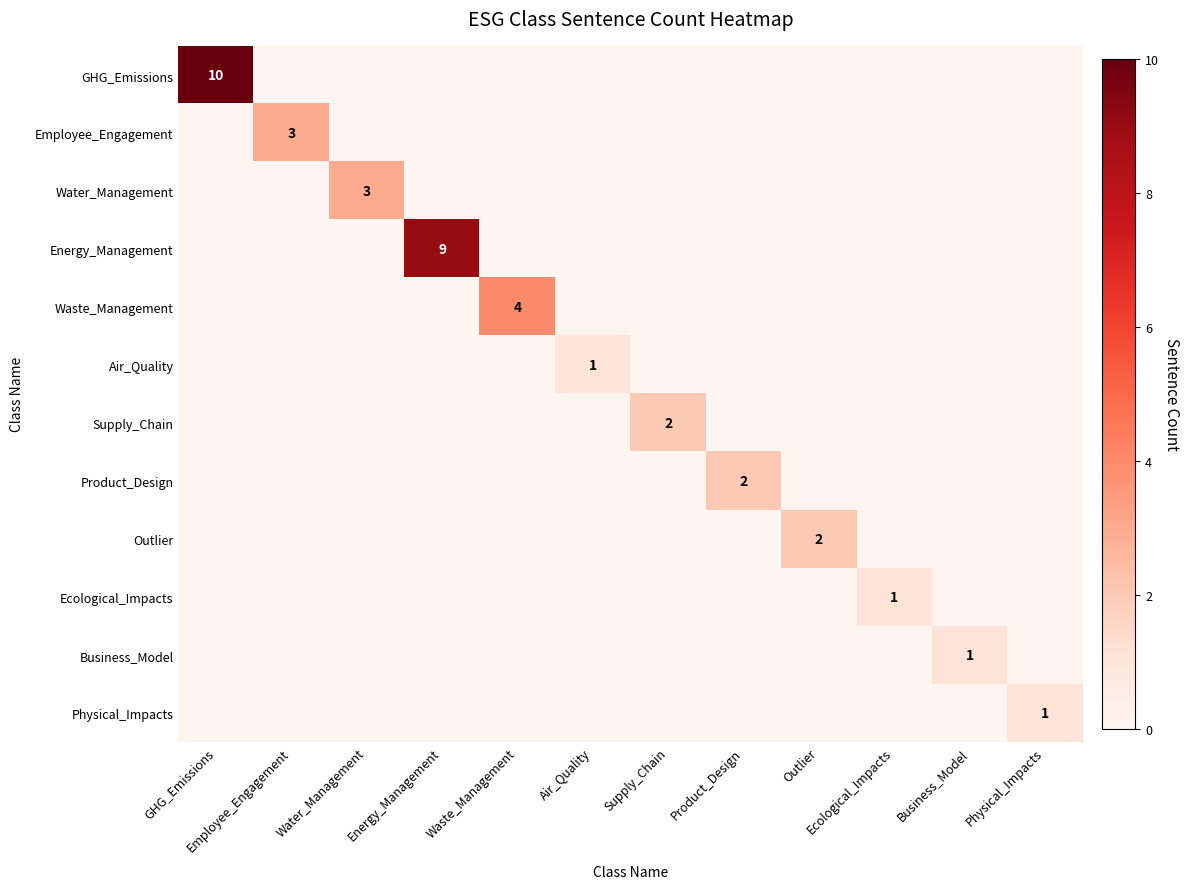

The Energy_Management series shows 14 at Energy_Management. True or false?

False